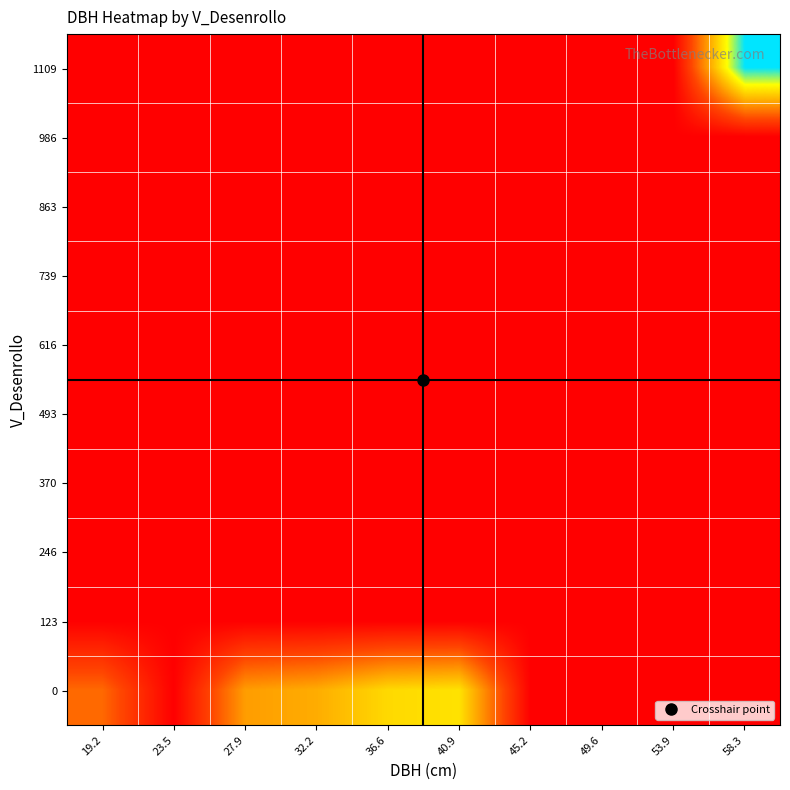

Rank the series at 40.9 from highest to lowest value.

0, 1109, 986, 863, 739, 616, 493, 370, 246, 123